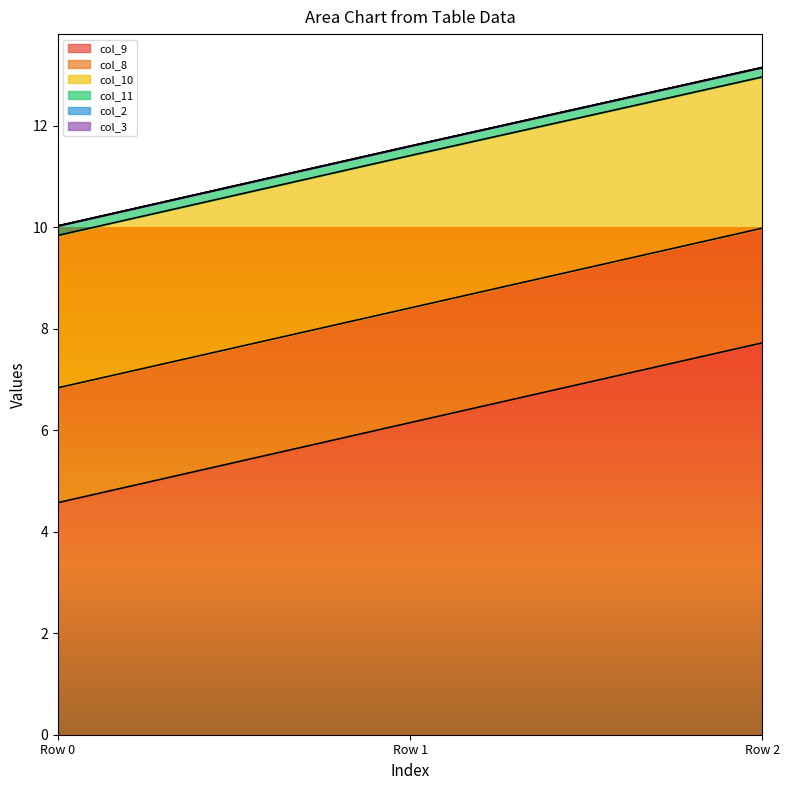

Reading left to right, extract all data points from this chart.

col_9: Row 0=4.6	Row 1=6.2	Row 2=7.7
col_8: Row 0=2.3	Row 1=2.3	Row 2=2.3
col_10: Row 0=3.0	Row 1=3.0	Row 2=3.0
col_11: Row 0=0.2	Row 1=0.2	Row 2=0.2
col_2: Row 0=0.0	Row 1=0.0	Row 2=0.0
col_3: Row 0=0.0	Row 1=0.0	Row 2=0.0